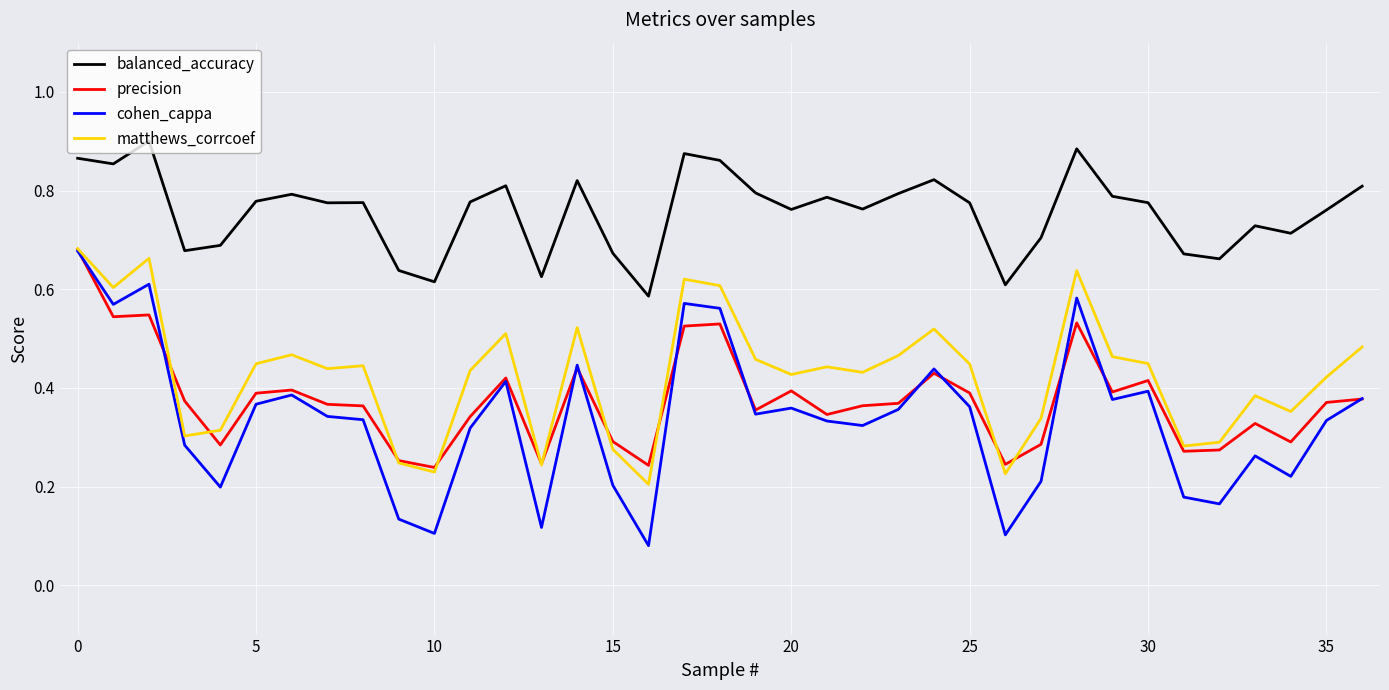

Which series has the widest spread of values?

cohen_cappa